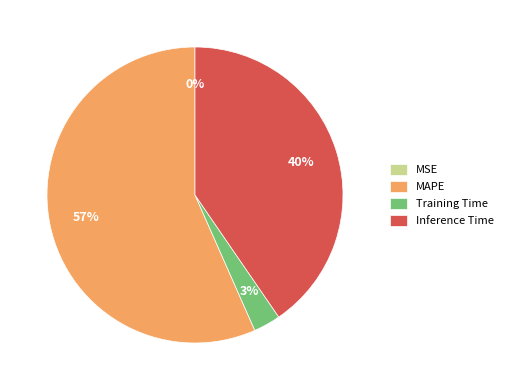

To the nearest percent, what is the difference between the Training Time and MAPE slice percentages?

54%